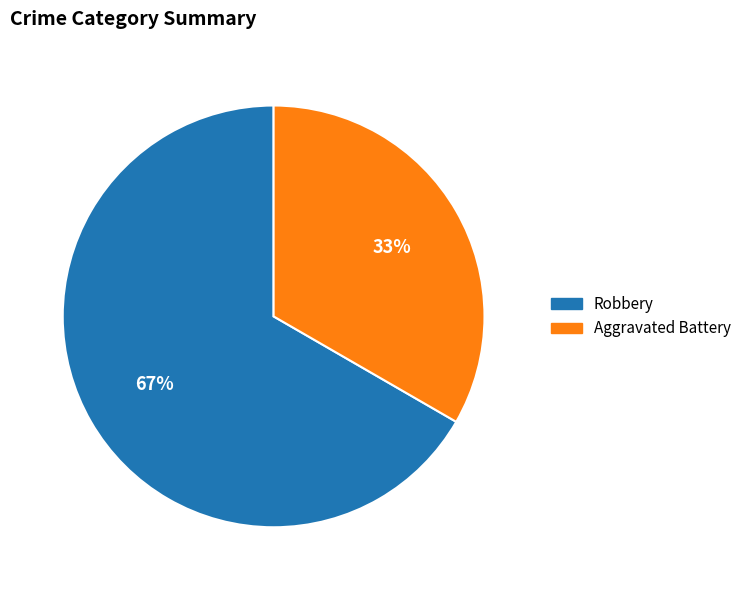

Is the sum of Robbery and Aggravated Battery greater than half?

Yes